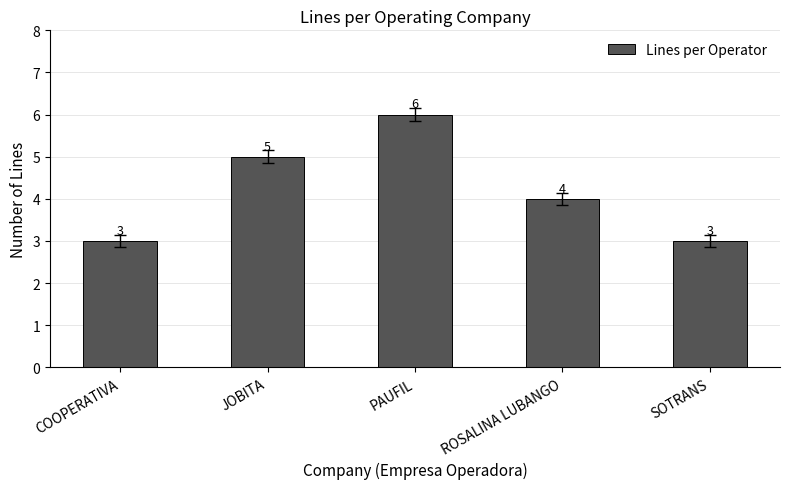

Reading left to right, what are all the values shown in this chart?

COOPERATIVA=3	JOBITA=5	PAUFIL=6	ROSALINA LUBANGO=4	SOTRANS=3